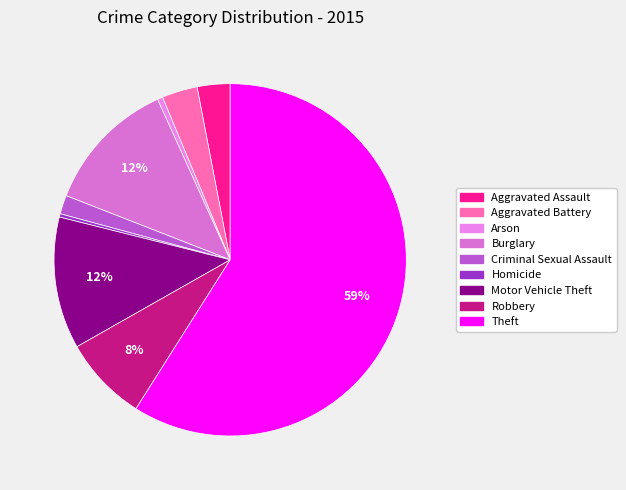

Combined, do Burglary and Aggravated Battery account for over 50%?

No